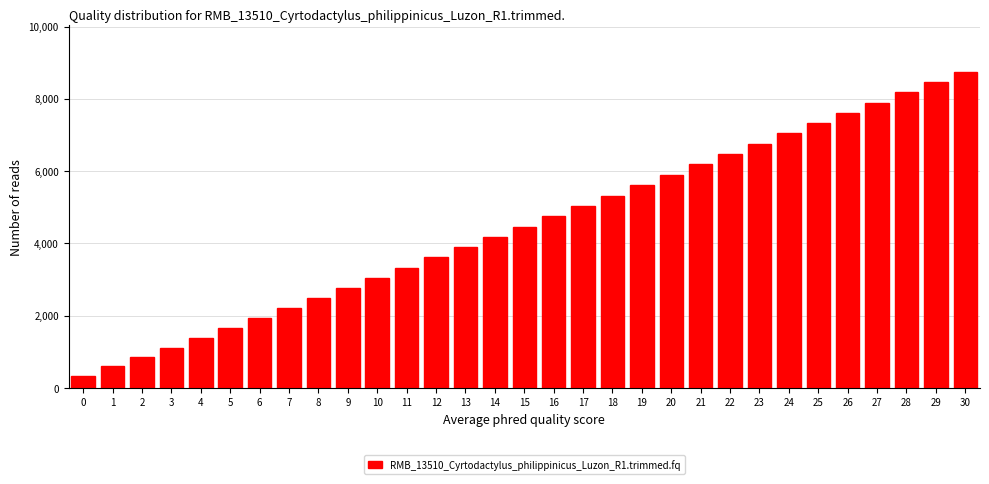

Read the value at 14, to the nearest 50.

4200